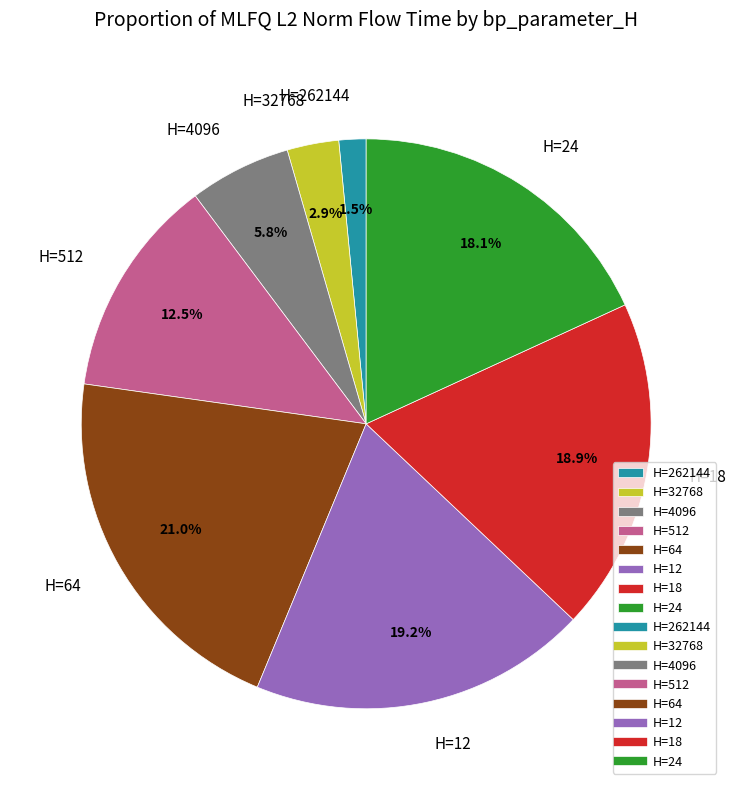

How much of the chart is everything except H=24?

81.9%